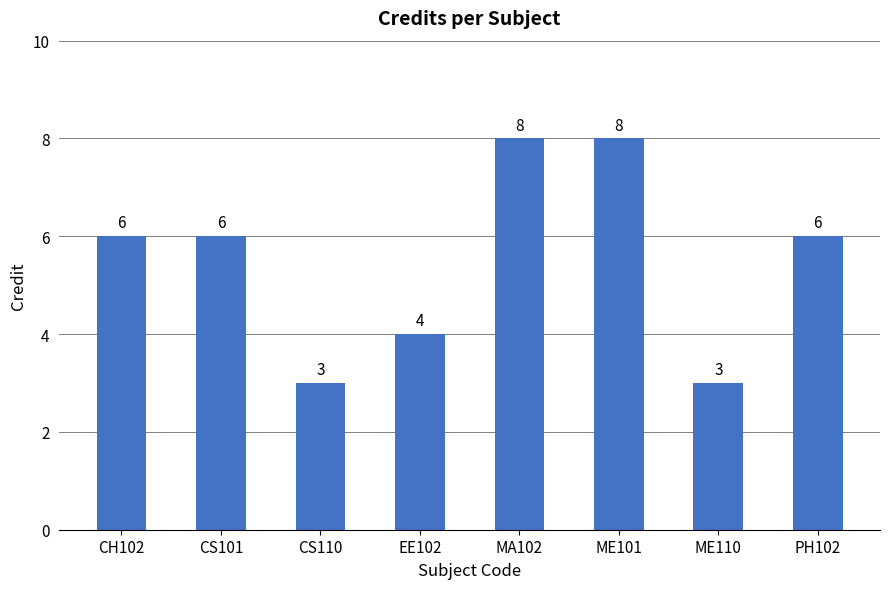

Which has a higher value, CS101 or ME110?

CS101